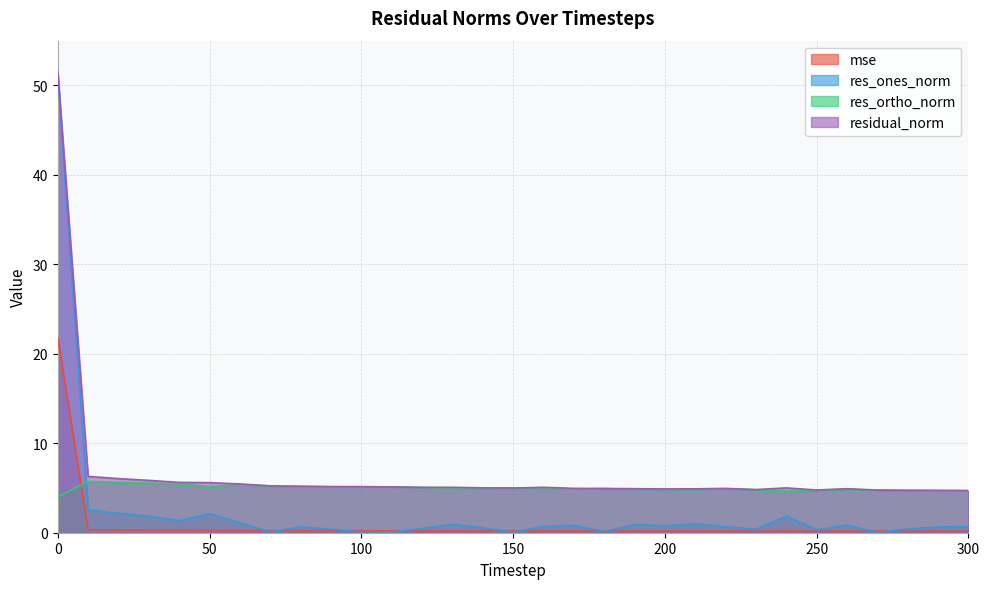

Is it true that residual_norm equals 5.0 at 150?

True